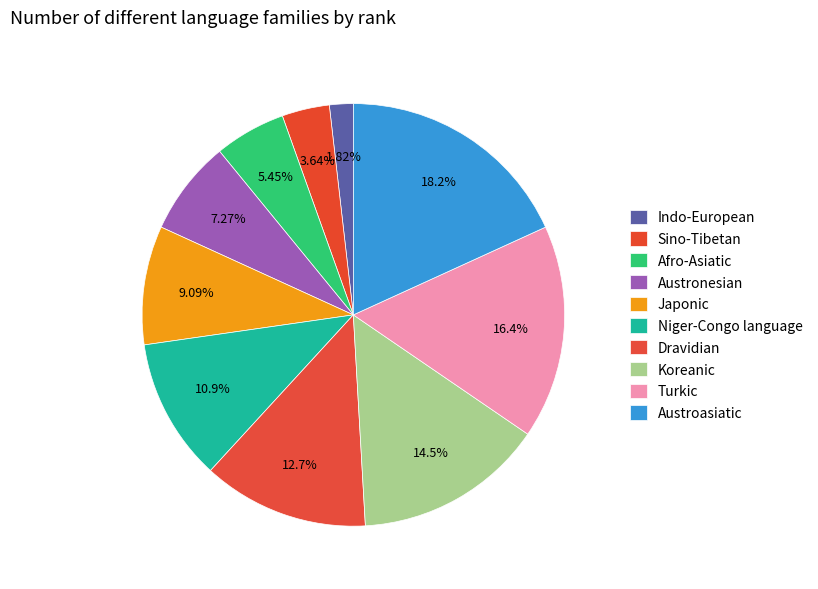

Combined, what portion of the pie is Austronesian and Niger-Congo language?

18.2%